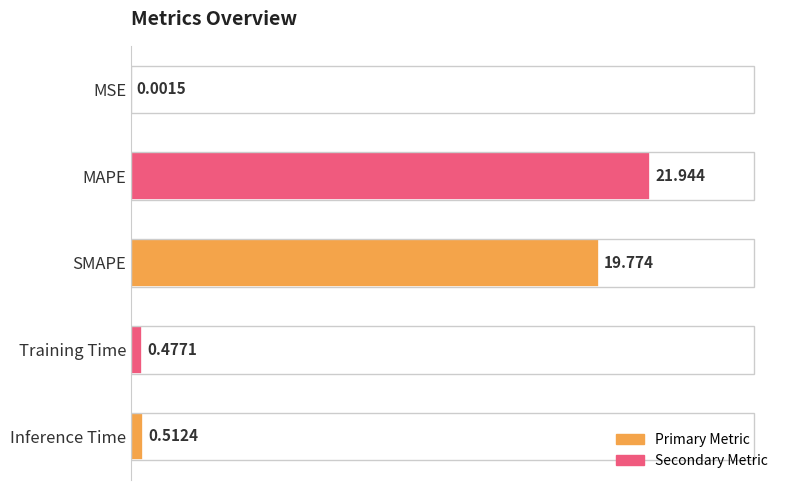

Where is the data nearest to the value 10?

Inference Time